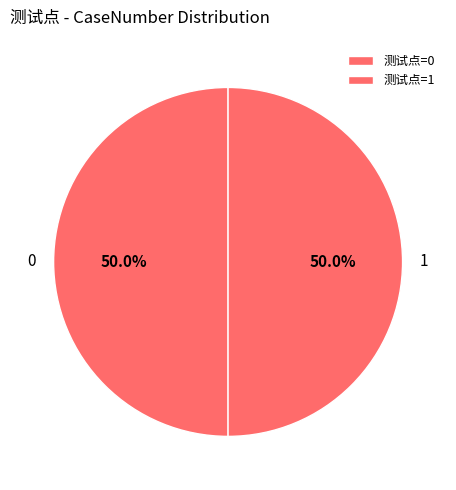

What is the total percentage of 1 and 0?

100.0%